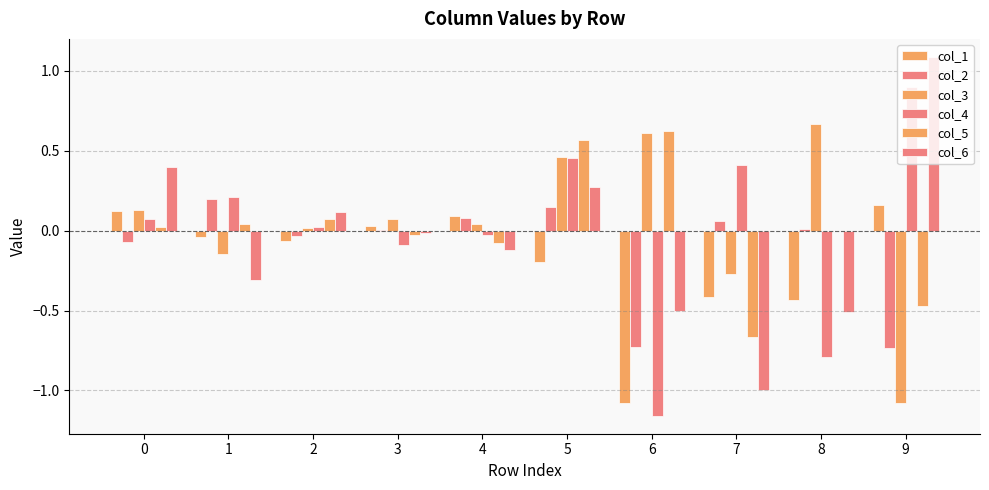

What is the difference between the col_6 values at 4 and 0?

0.5